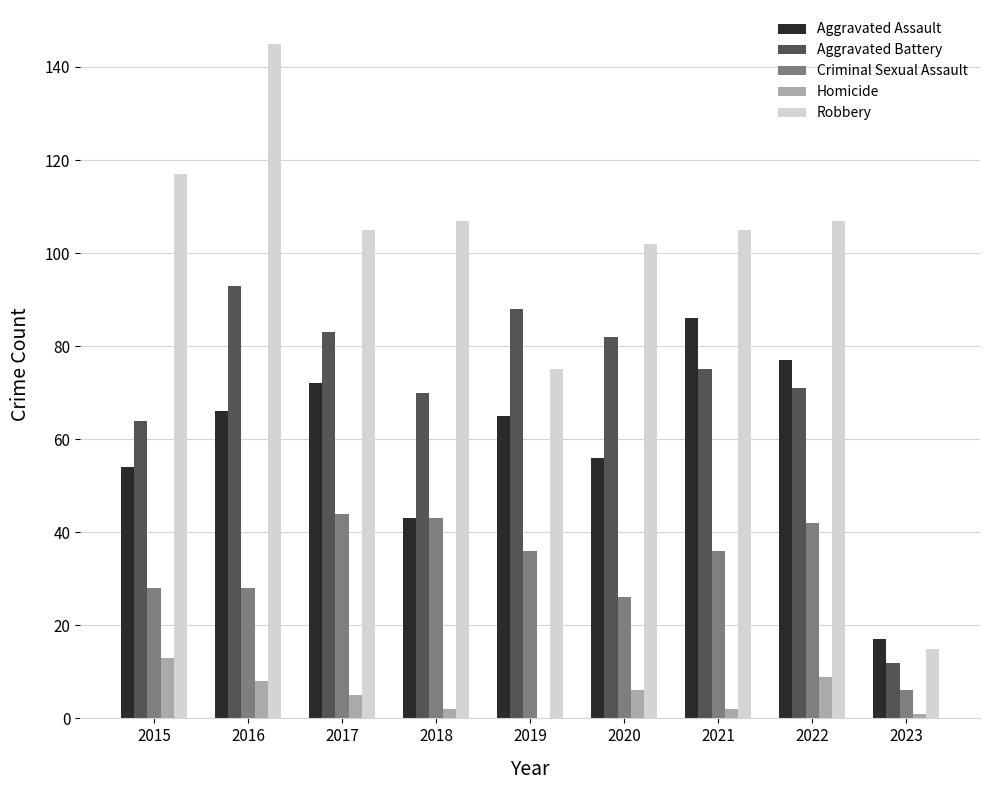

Count the number of data series in this chart.

5